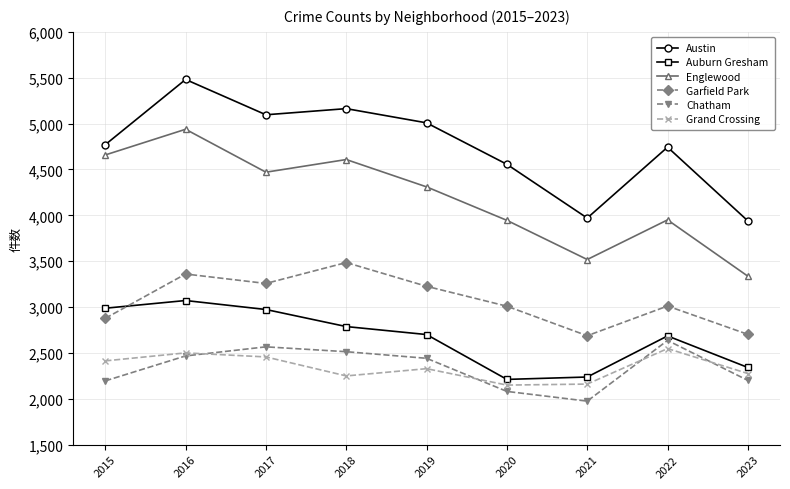

At 2018, list the series in order from largest to smallest.

Austin, Englewood, Garfield Park, Auburn Gresham, Chatham, Grand Crossing